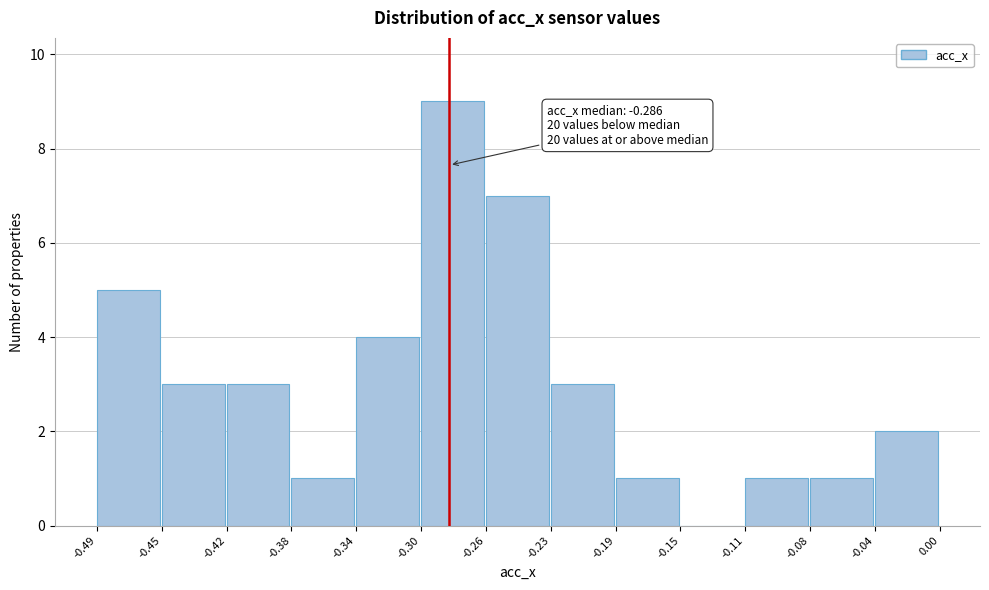

Over which range of the x-axis is the bar tallest?

-0.30 to -0.26